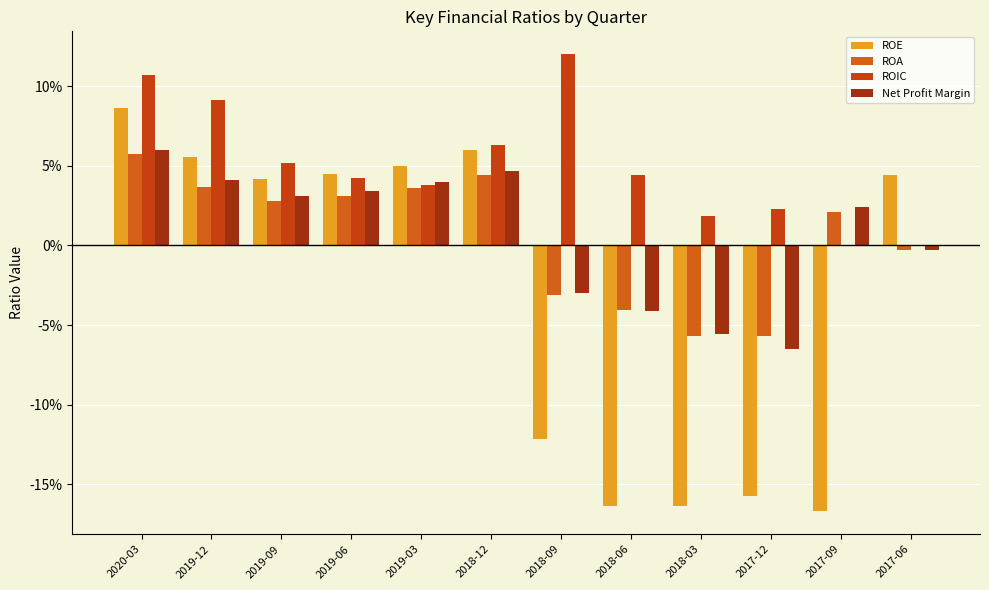

Where does the ROE series first go above 0?

2020-03